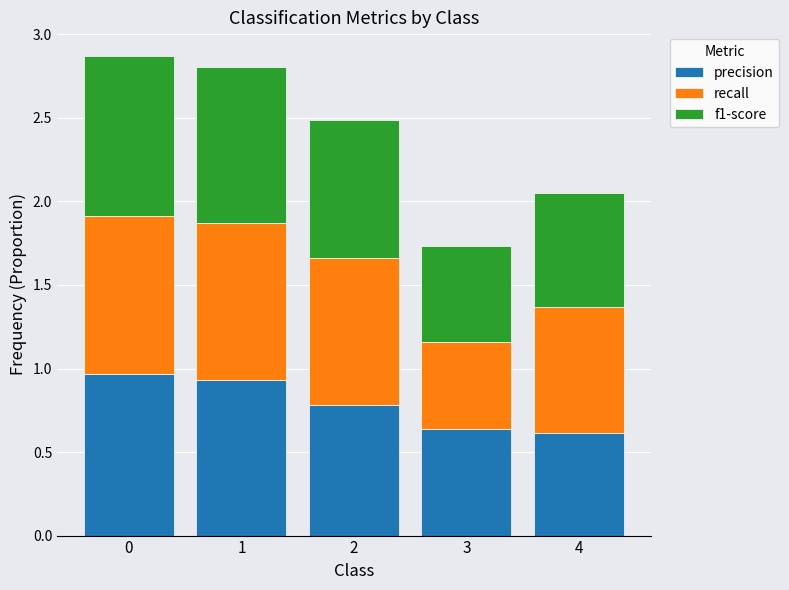

What is the difference between the maximum and minimum values in the precision series?

0.3